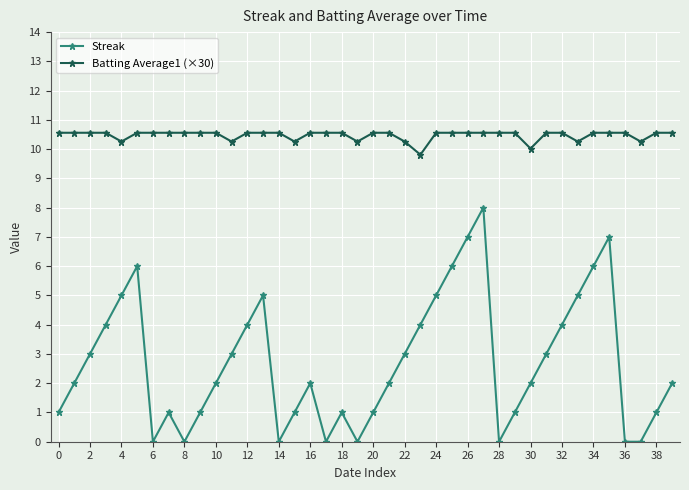

True or false: Streak has more than 0 points higher than both neighbors.

True